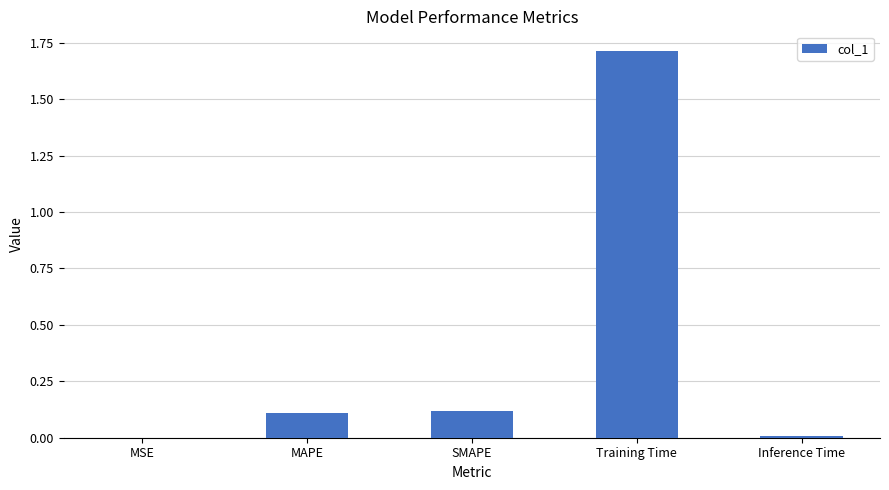

Which category has the highest value across all series?

Training Time